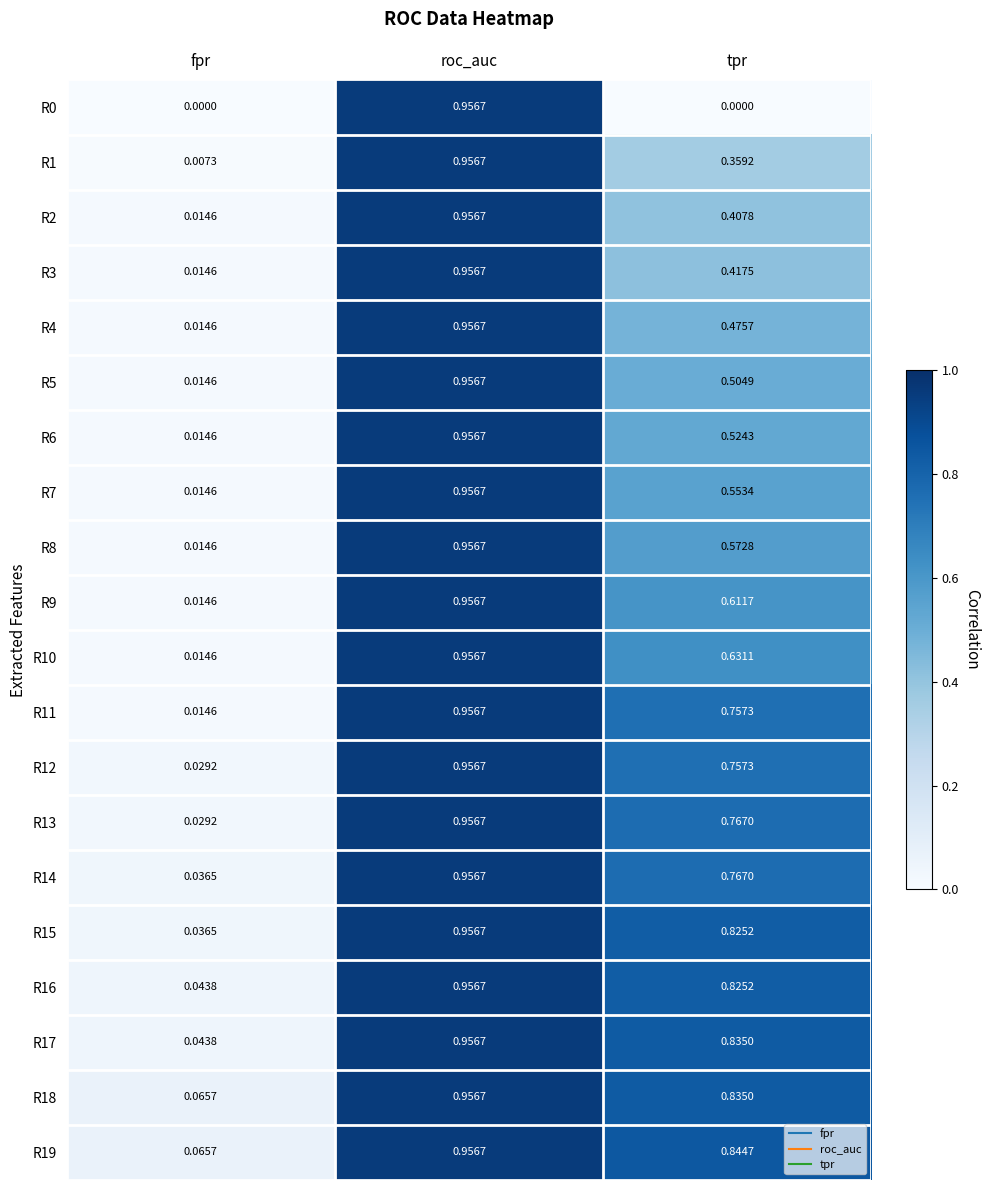

Rank the categories by R2 value from lowest to highest.

fpr, tpr, roc_auc